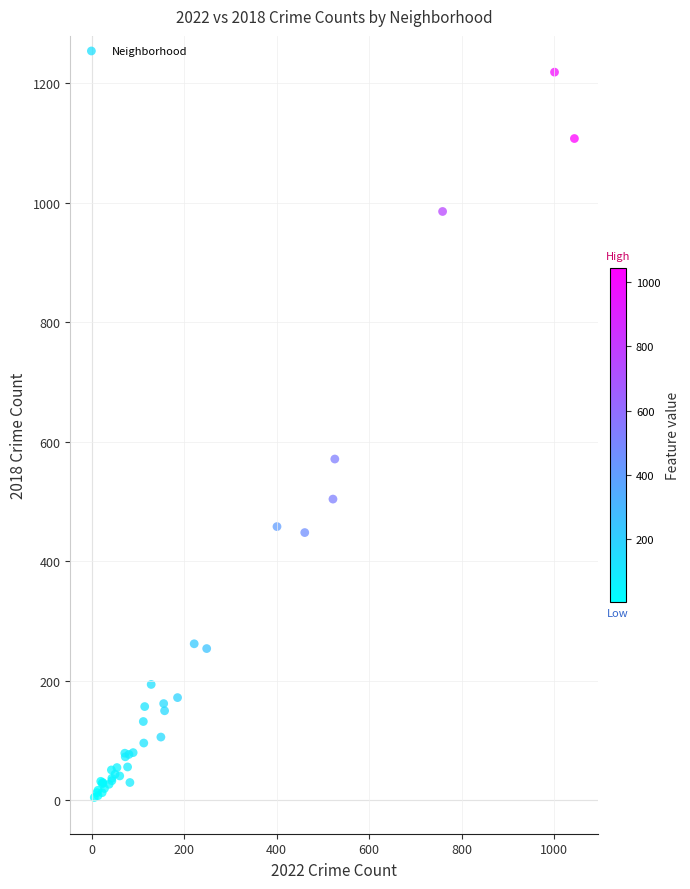

What Y value in the scatter plot is closest to 611?

571